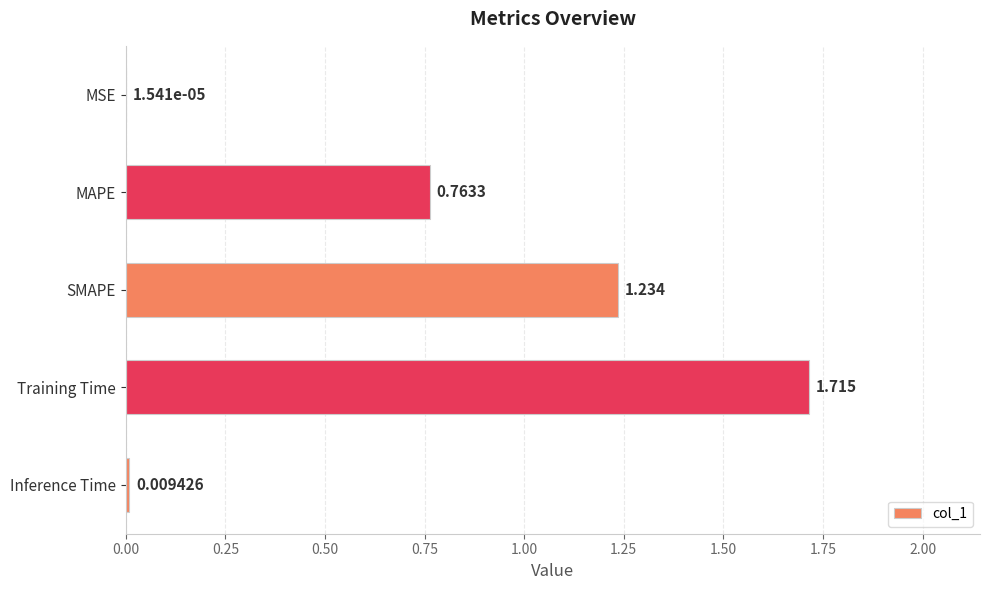

Which category has the highest value across all series?

Training Time